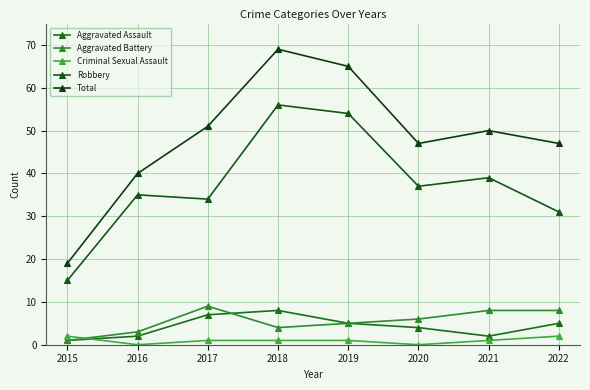

True or false: Aggravated Assault and Aggravated Battery intersect in this chart.

True